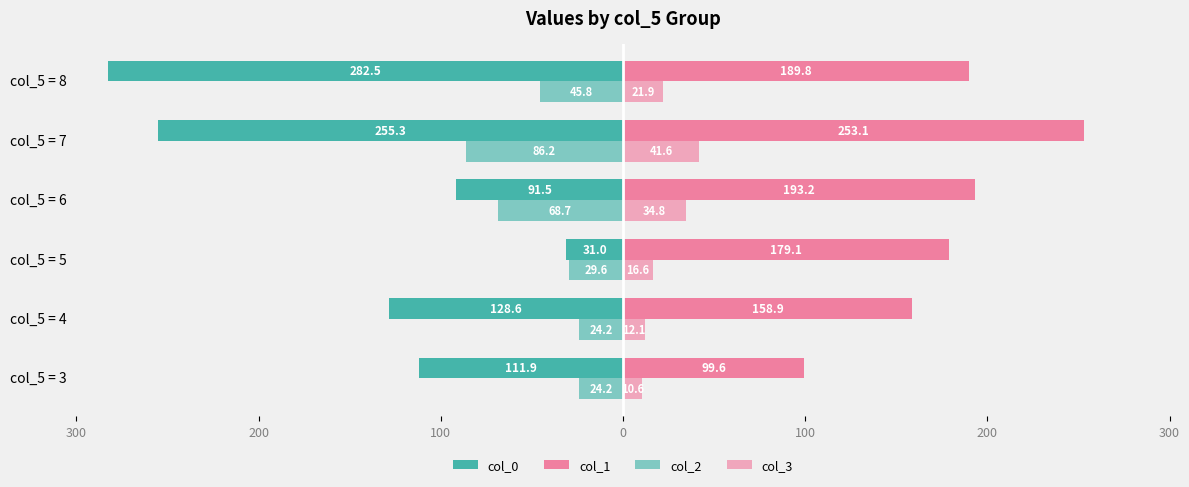

What are all the series names shown in the legend?

col_0, col_1, col_2, col_3